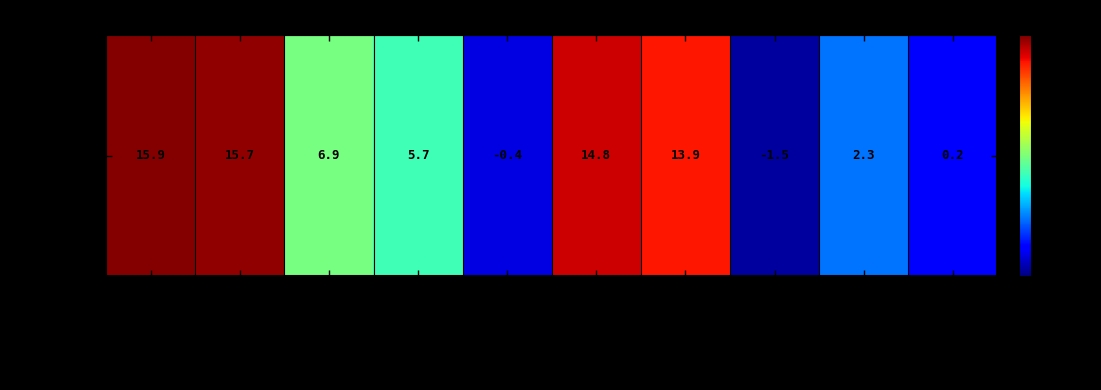

What is the change in value from Brandon Miller to Cody Martin?

+2.7